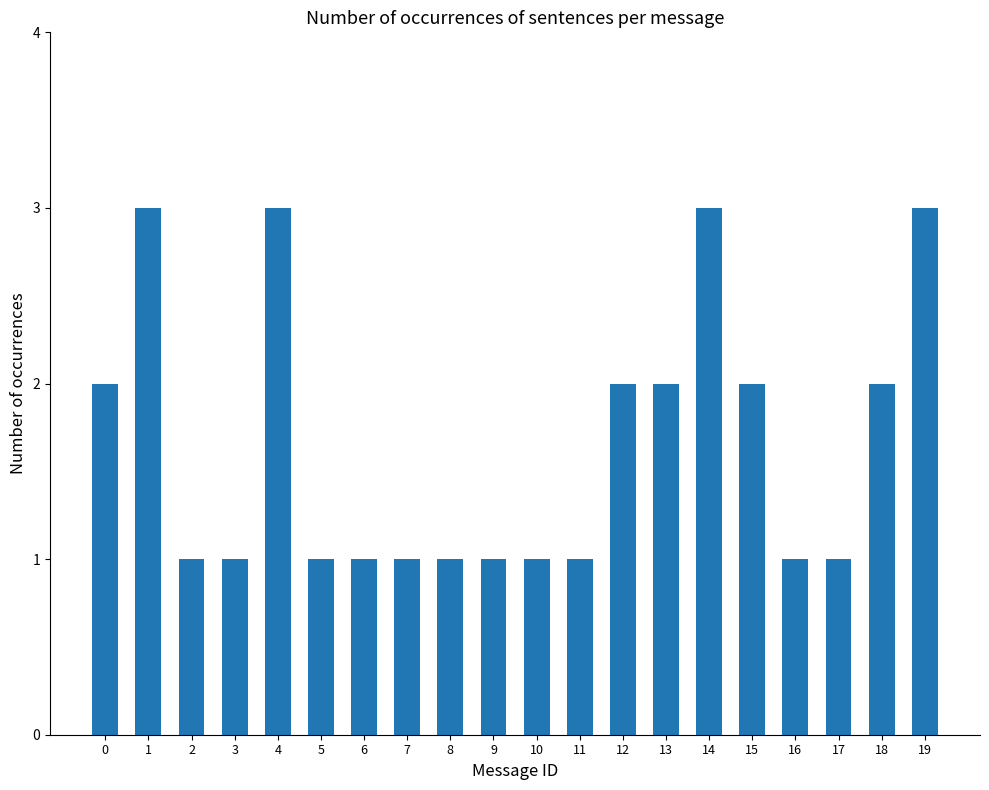

What is the value of the 4th bar from the left?

1